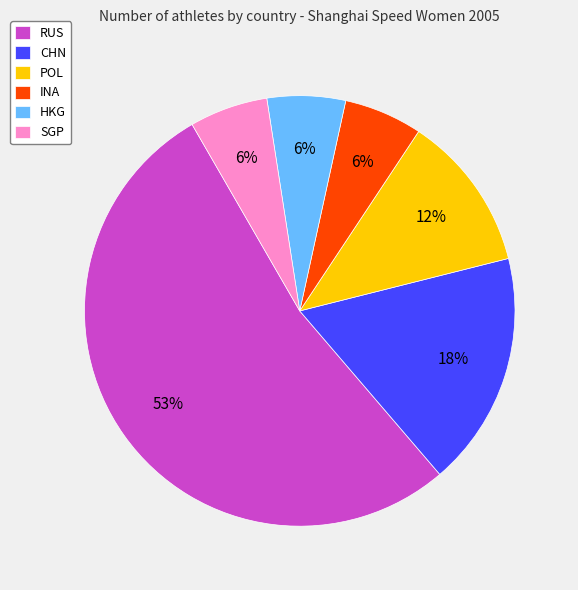

What is the largest slice in the pie chart?

RUS